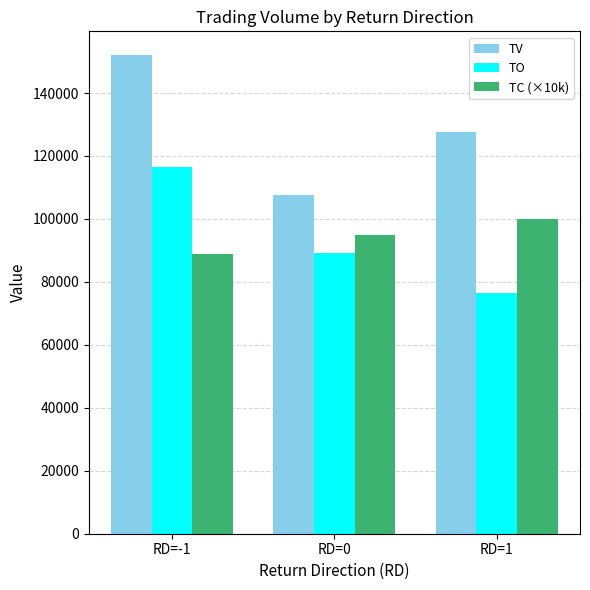

How many distinct data groups are displayed?

3